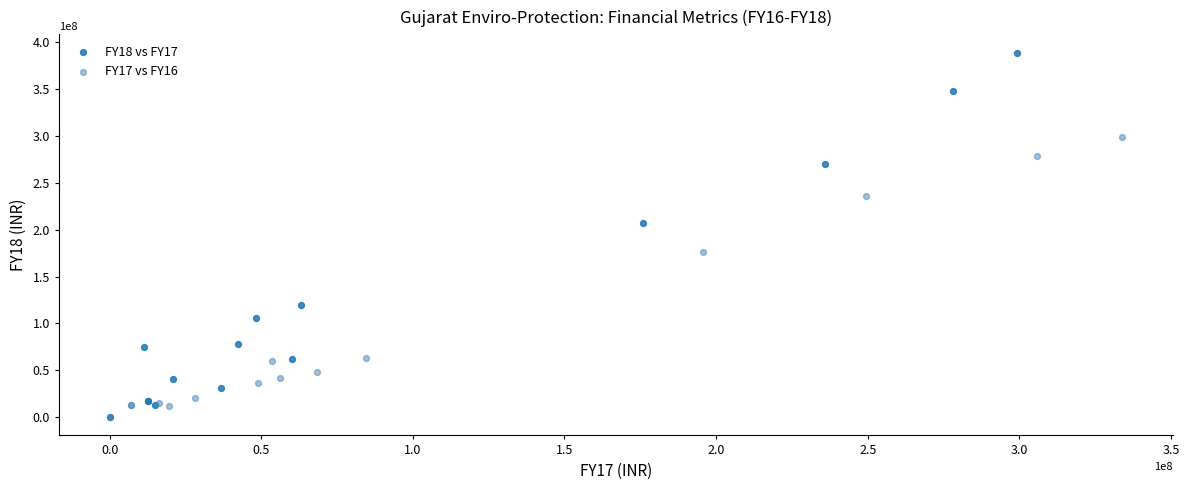

What are all the series names shown in the legend?

FY18 vs FY17, FY17 vs FY16